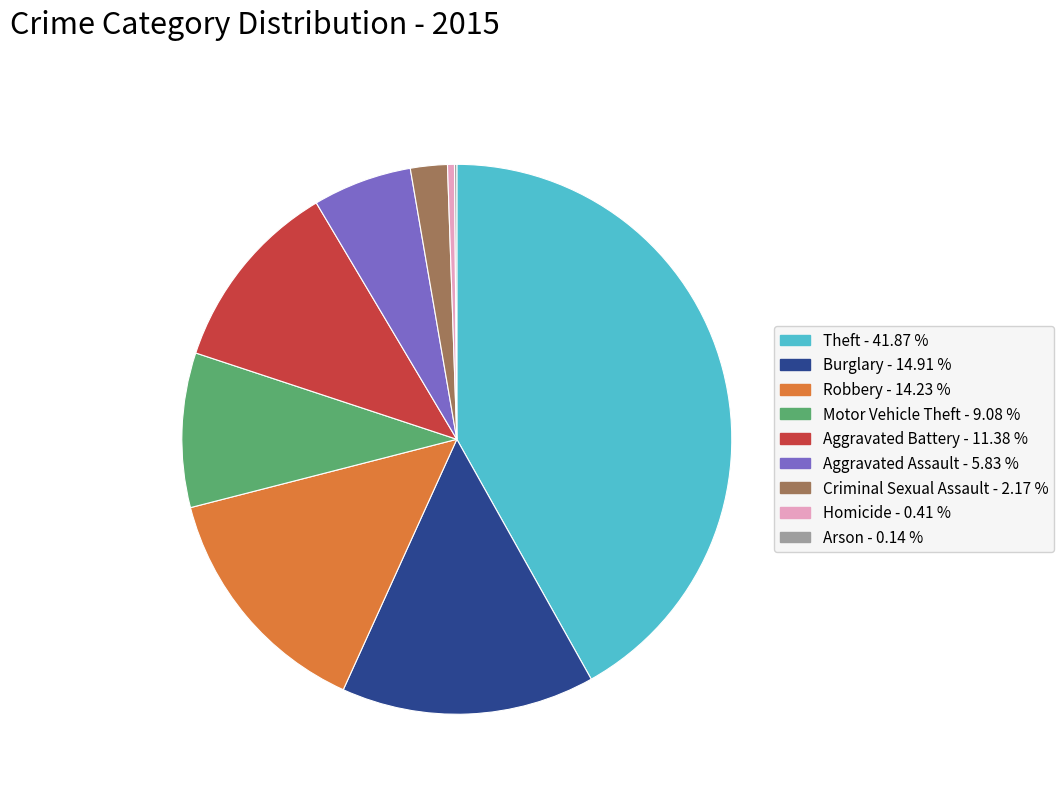

Combined, do Motor Vehicle Theft and Robbery account for over 50%?

No